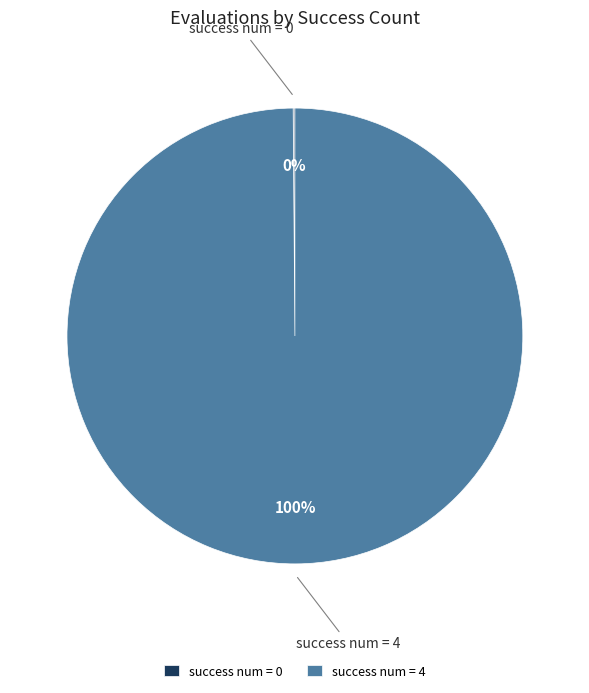

Is there a majority slice in this chart?

Yes